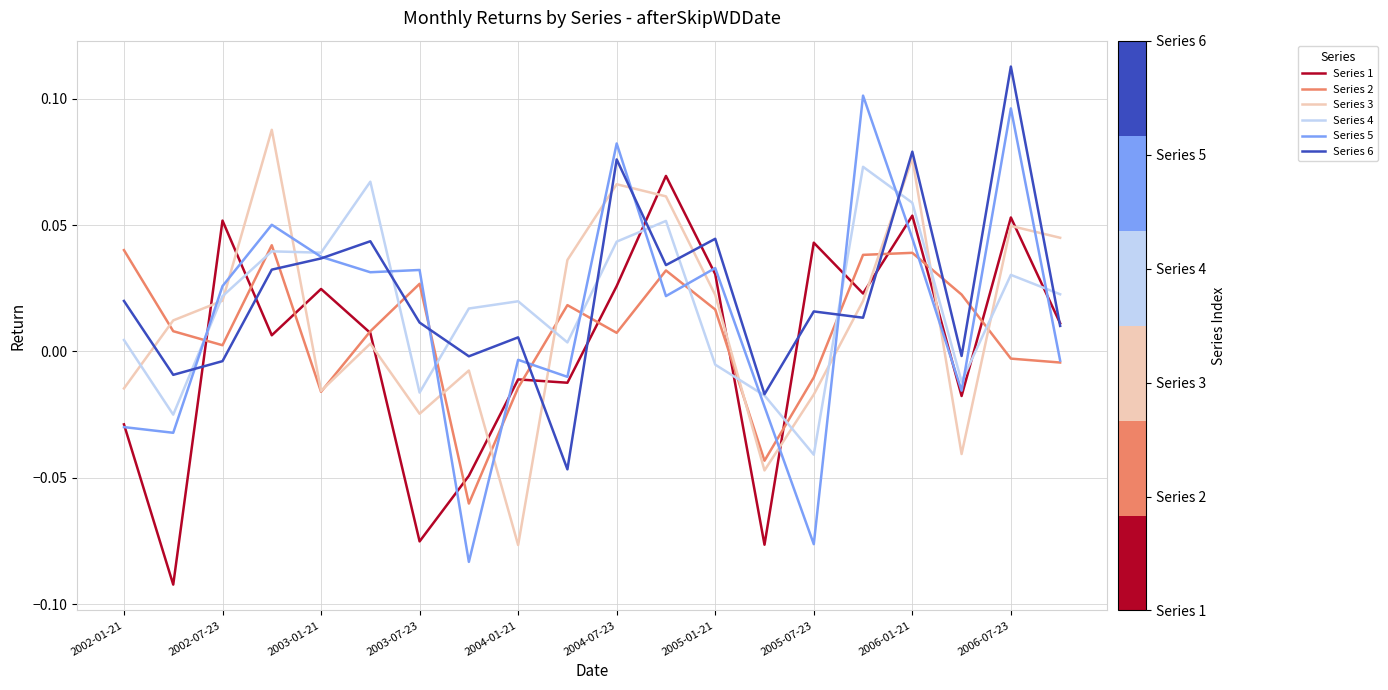

True or false: Series 3 and Series 5 intersect in this chart.

True